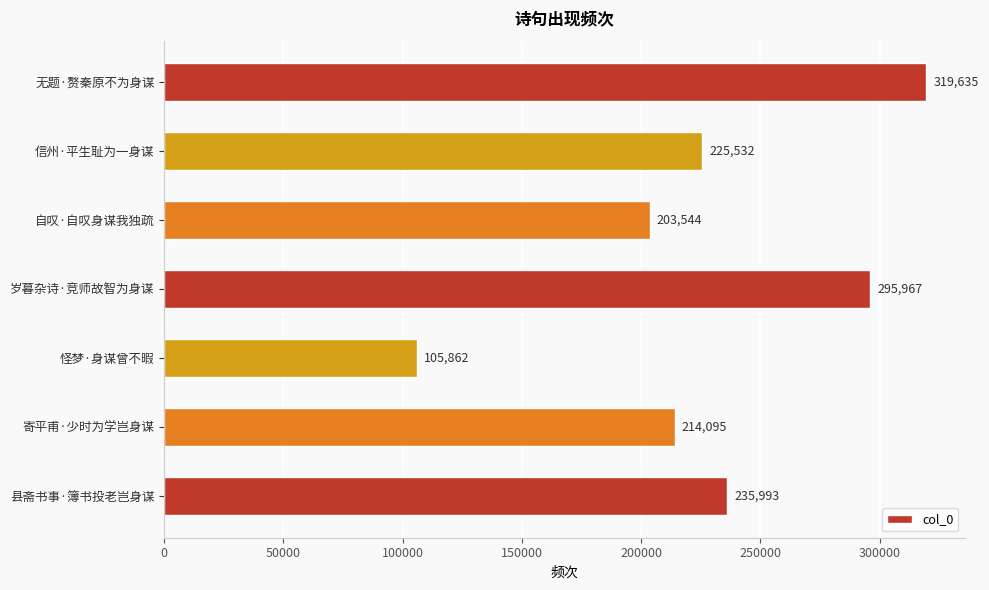

Are the bars horizontal?

Yes